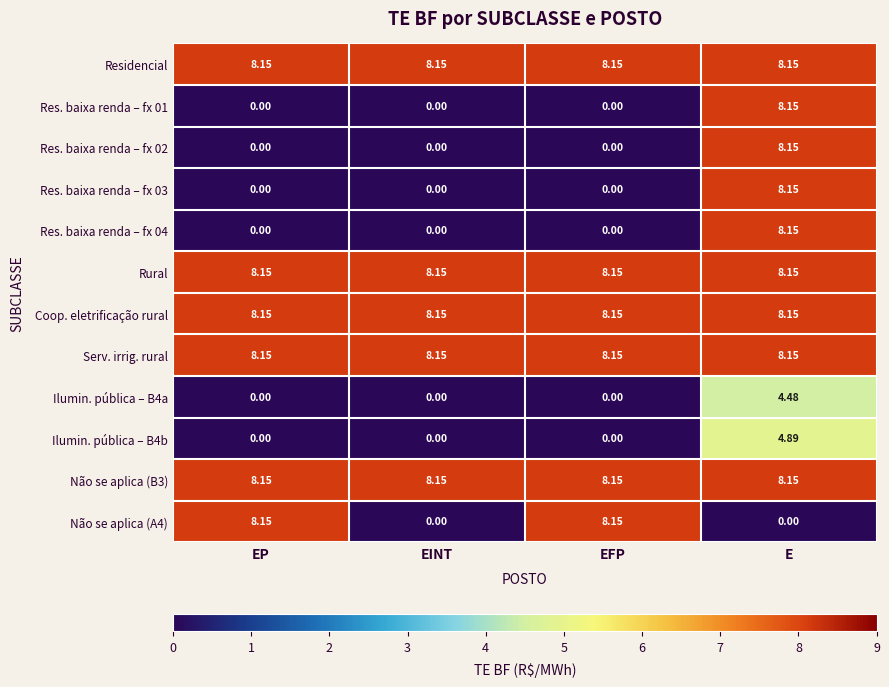

At how many categories does at least one series exceed 6?

4